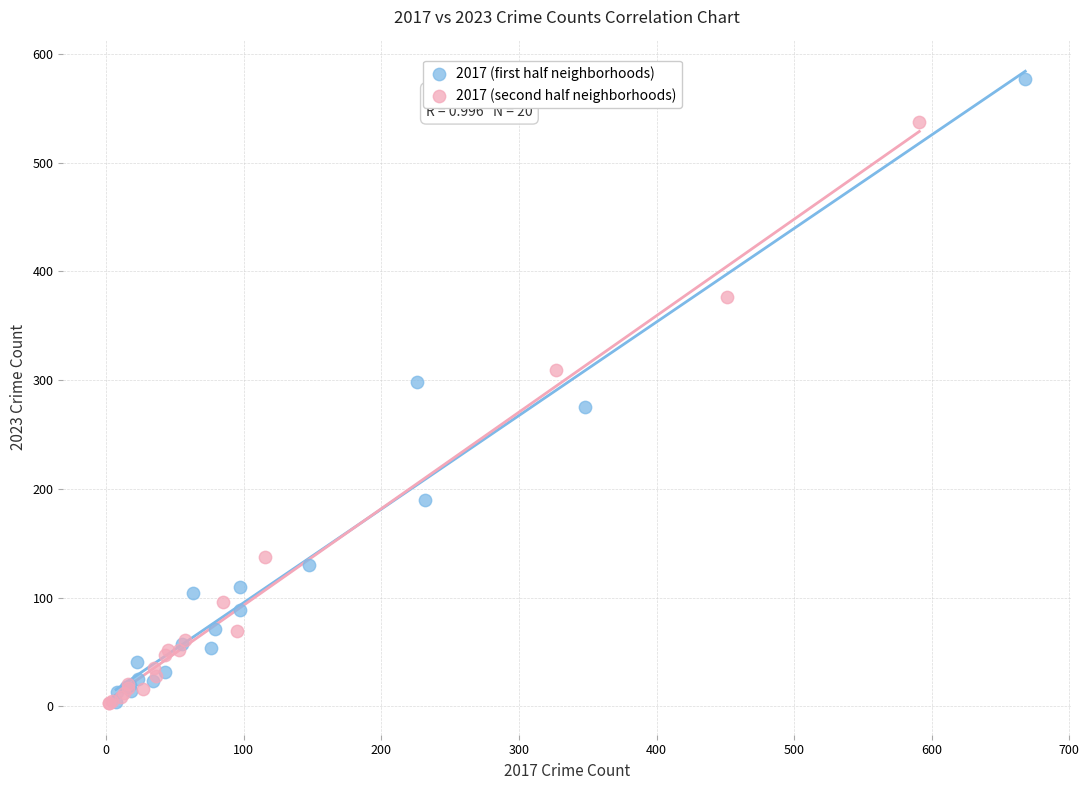

Which series contains the highest Y value?

2017 (first half neighborhoods)